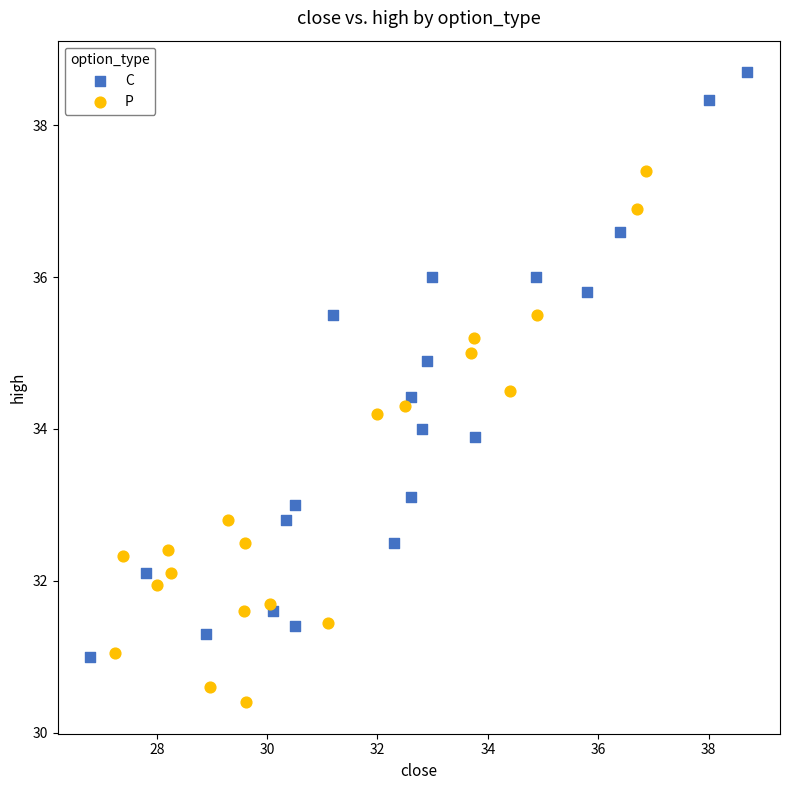

Which series contains the lowest Y value?

P